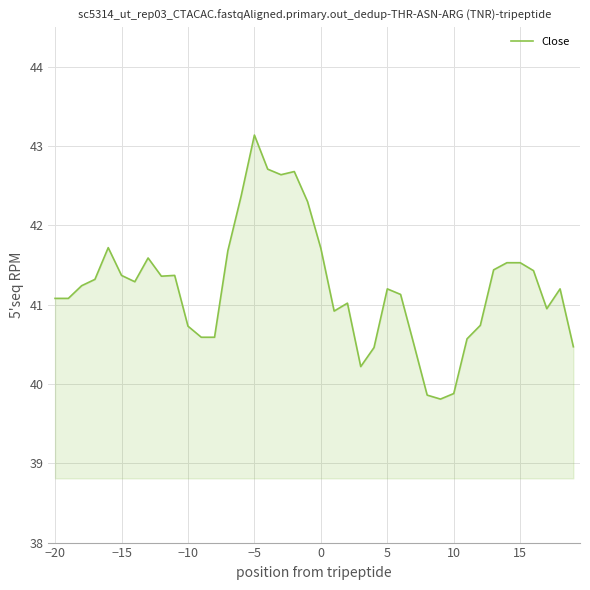

What is the maximum value shown in the chart?

43.1